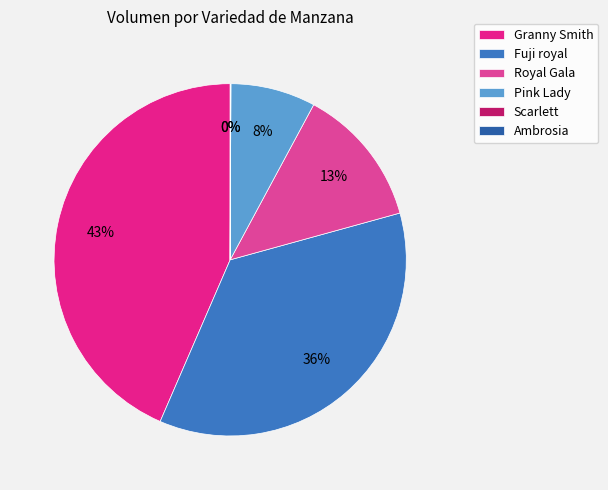

To the nearest percent, what portion does Granny Smith represent?

43%